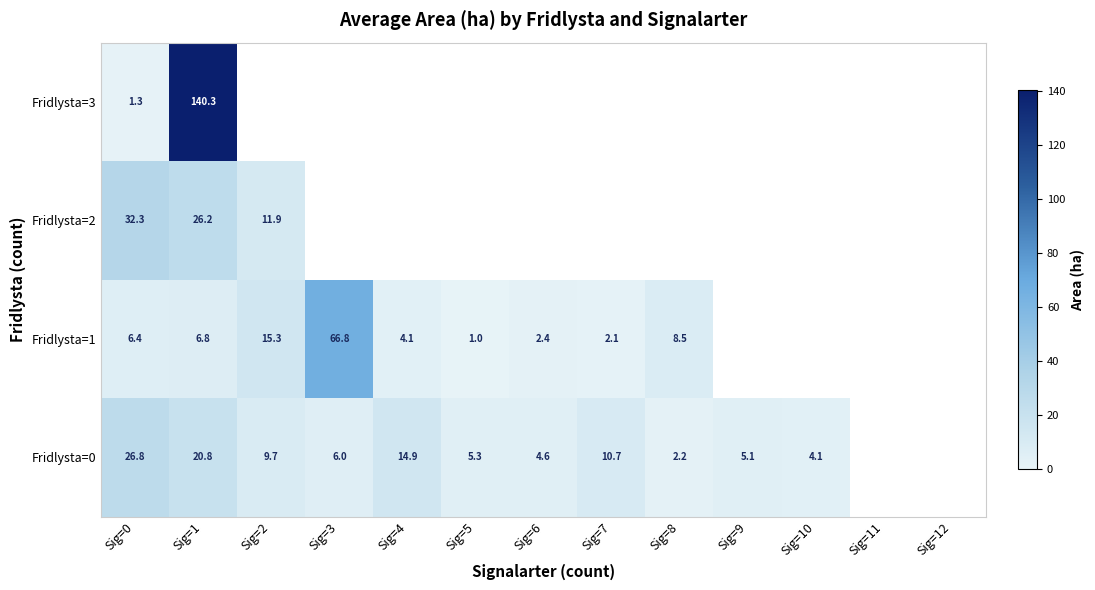

What is the total value across all series at Sig=2?

36.9